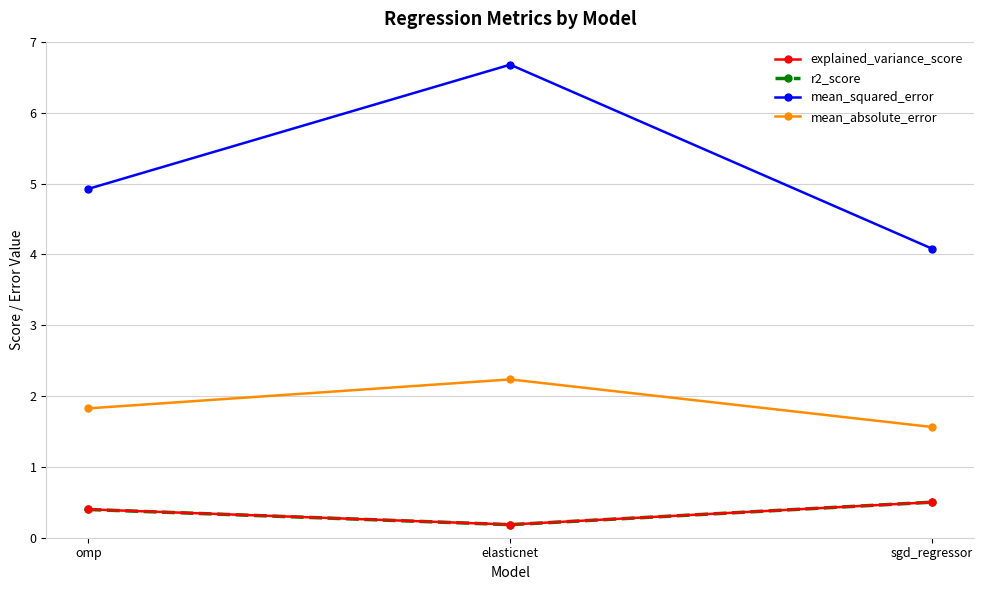

Is it true that r2_score equals 0.2 at sgd_regressor?

False